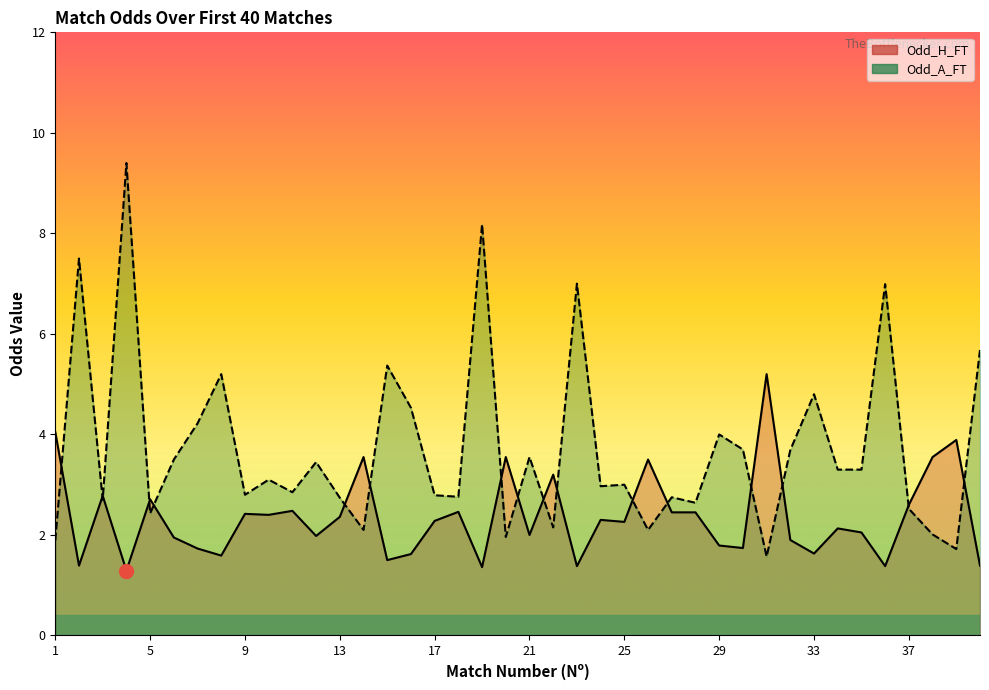

Reading left to right, list all the values displayed in this chart.

Odd_H_FT: 4.0	1.4	2.8	1.3	2.7	1.9	1.7	1.6	2.4	2.4	2.5	2.0	2.4	3.5	1.5	1.6	2.3	2.5	1.4	3.5	2.0	3.2	1.4	2.3	2.3	3.5	2.5	2.5	1.8	1.7	5.2	1.9	1.6	2.1	2.0	1.4	2.6	3.5	3.9	1.4
Odd_A_FT: 1.9	7.5	2.7	9.4	2.4	3.5	4.2	5.2	2.8	3.1	2.9	3.5	2.7	2.1	5.4	4.5	2.8	2.8	8.2	2.0	3.5	2.1	7.0	3.0	3.0	2.1	2.8	2.6	4.0	3.7	1.6	3.7	4.8	3.3	3.3	7.0	2.5	2.0	1.7	5.7